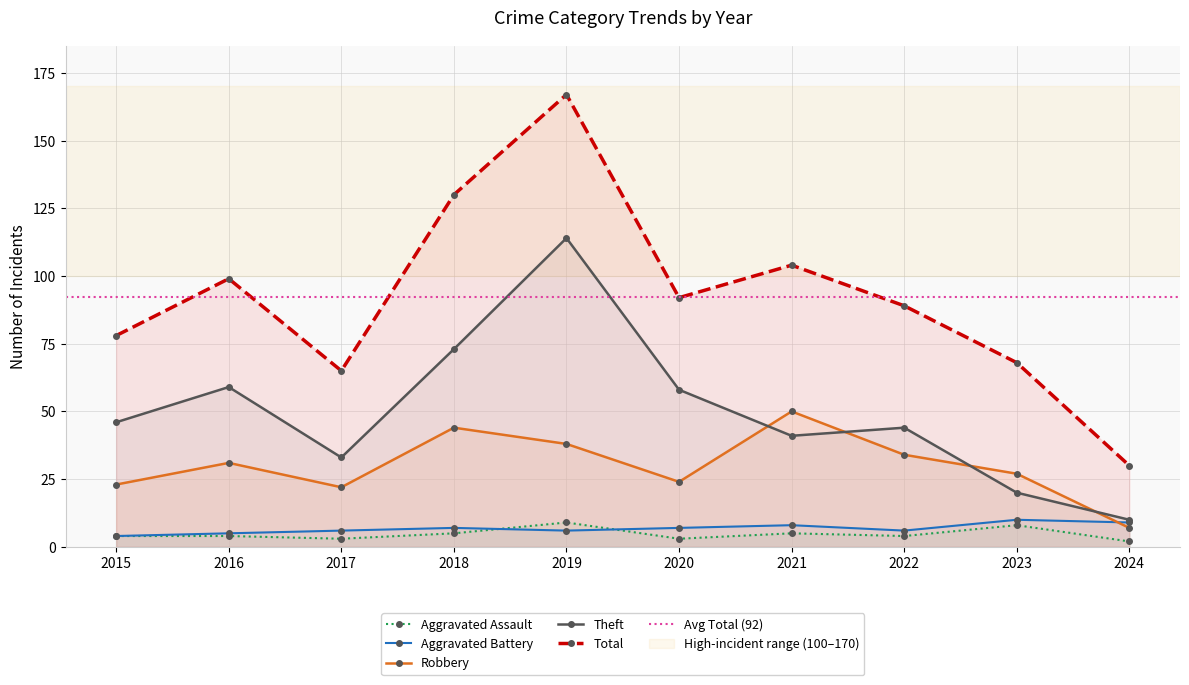

What is the difference between the second highest and minimum values in the Total series?

100